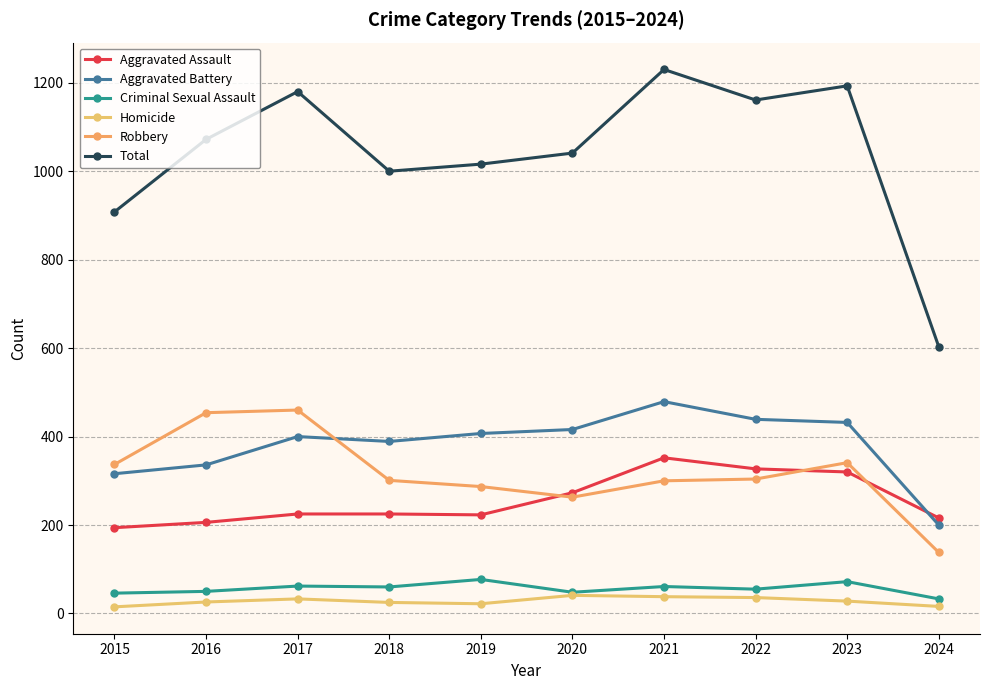

Reading left to right, list all the values displayed in this chart.

Aggravated Assault: 194	206	225	225	223	273	352	327	320	216
Aggravated Battery: 316	336	400	389	407	416	479	439	432	200
Criminal Sexual Assault: 46	50	62	60	77	48	61	55	72	33
Homicide: 15	26	33	25	22	41	38	36	28	16
Robbery: 337	454	460	301	287	263	300	304	341	138
Total: 908	1072	1180	1000	1016	1041	1230	1161	1193	603